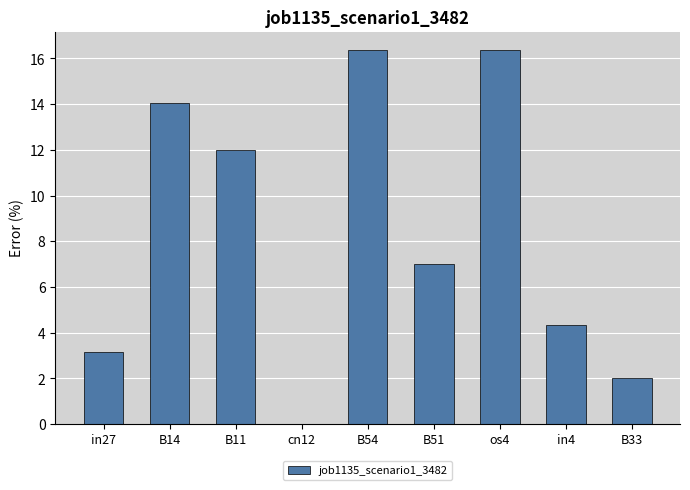

What is the ratio of the value at in4 to the value at B11?

0.4